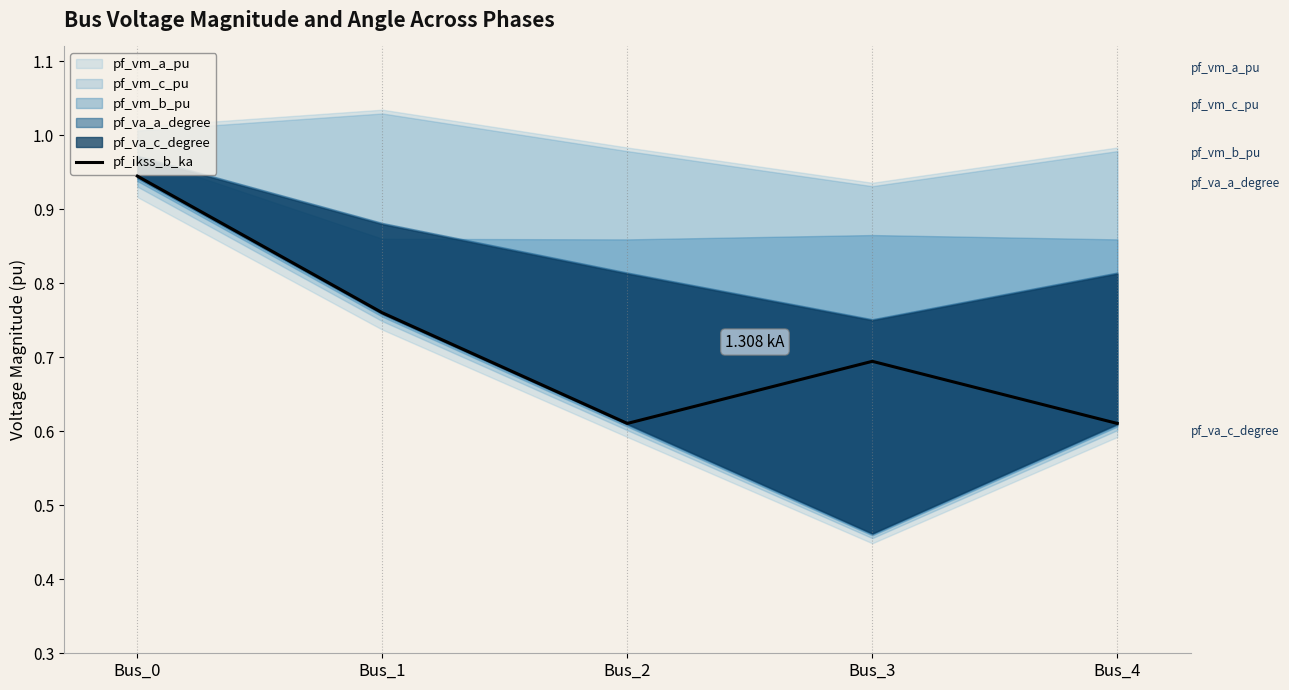

Read the value at Bus_2.

0.6